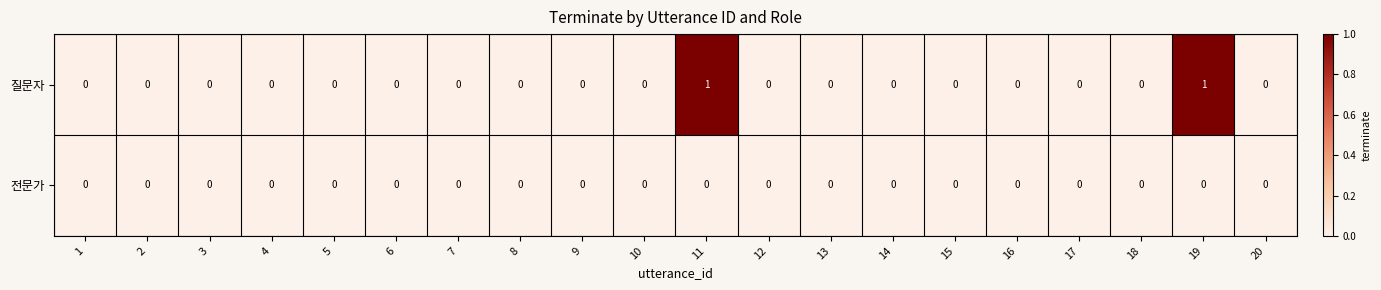

Which series has the largest range (max minus min)?

질문자